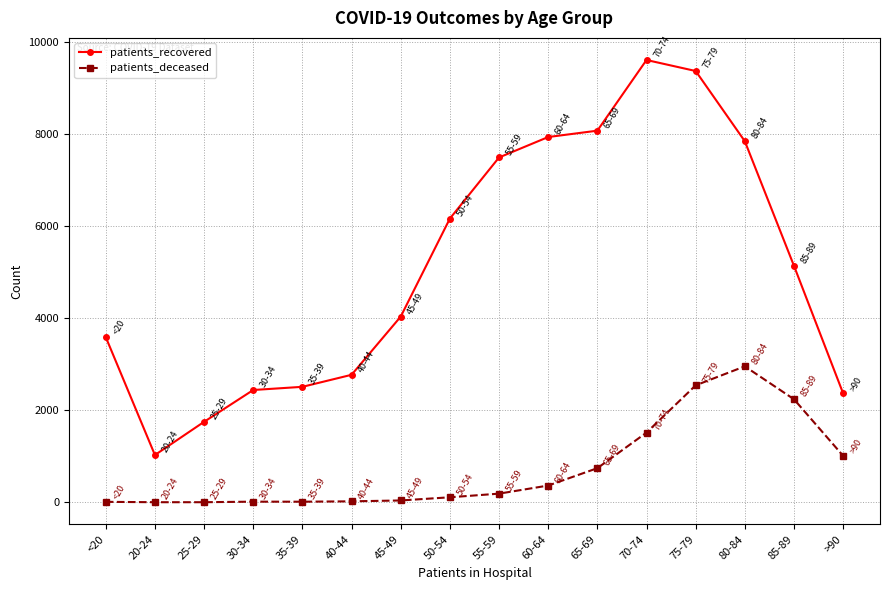

Which series changed the most between 20-24 and 30-34?

patients_recovered